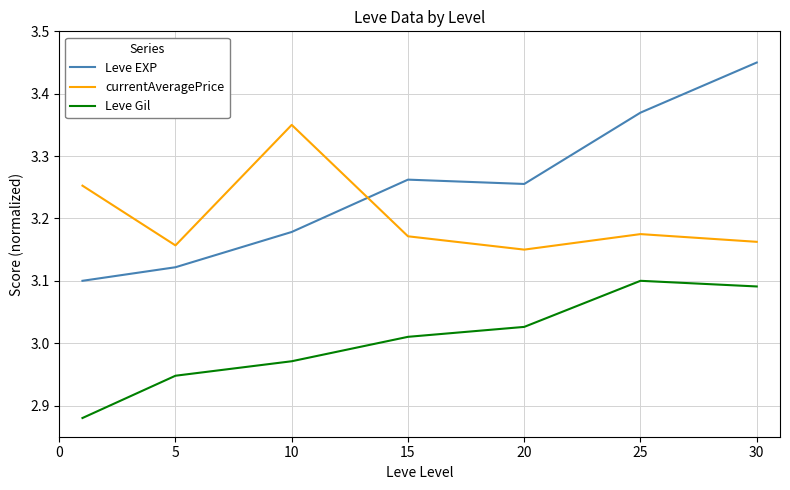

Which series has the largest total across all categories?

Leve EXP